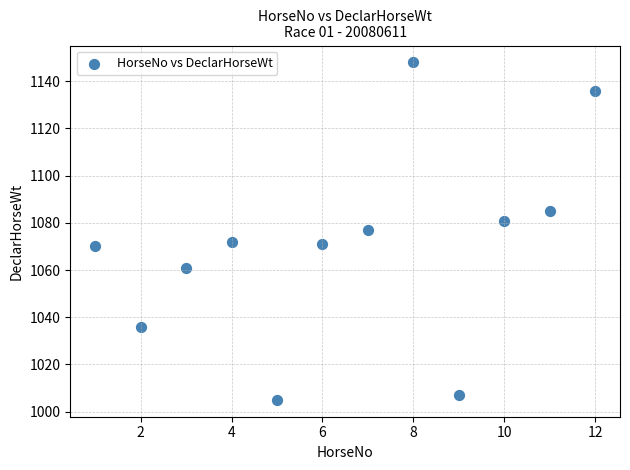

What is the range of Y values (max minus min)?

143